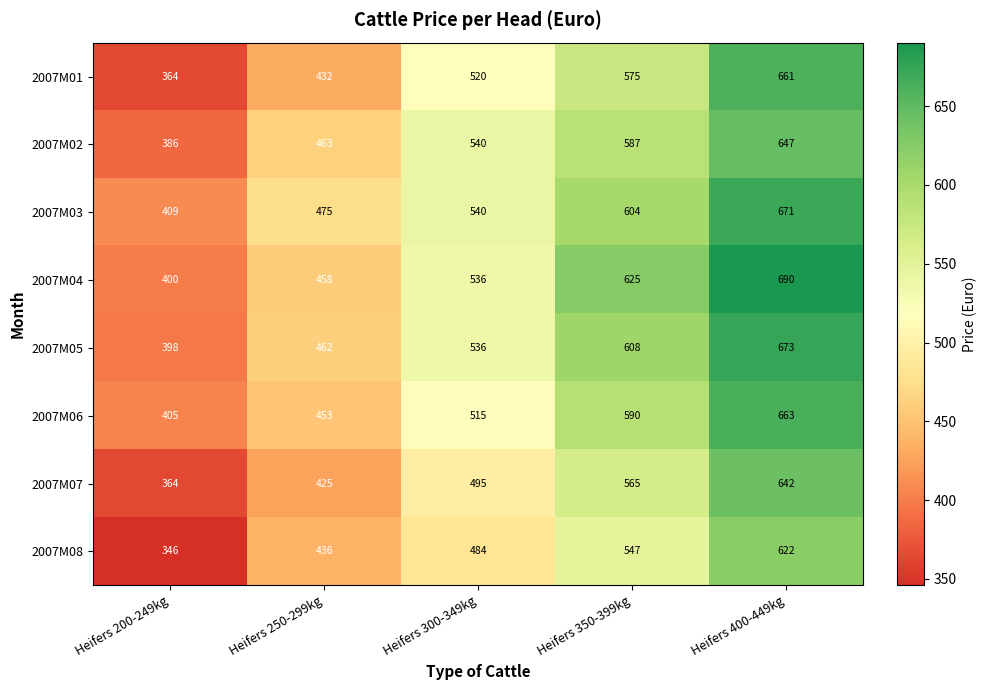

Count the number of categories in the chart.

5